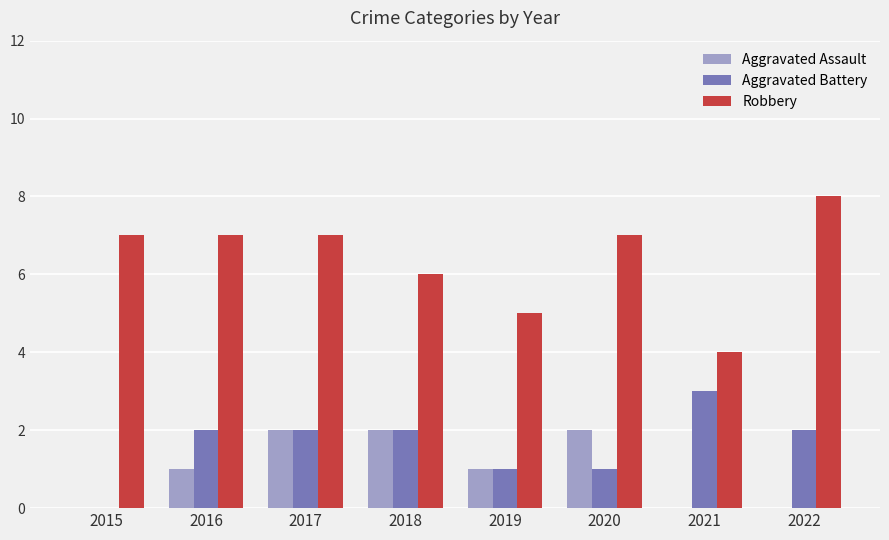

What is the spread (max minus min) of values at 2017?

5